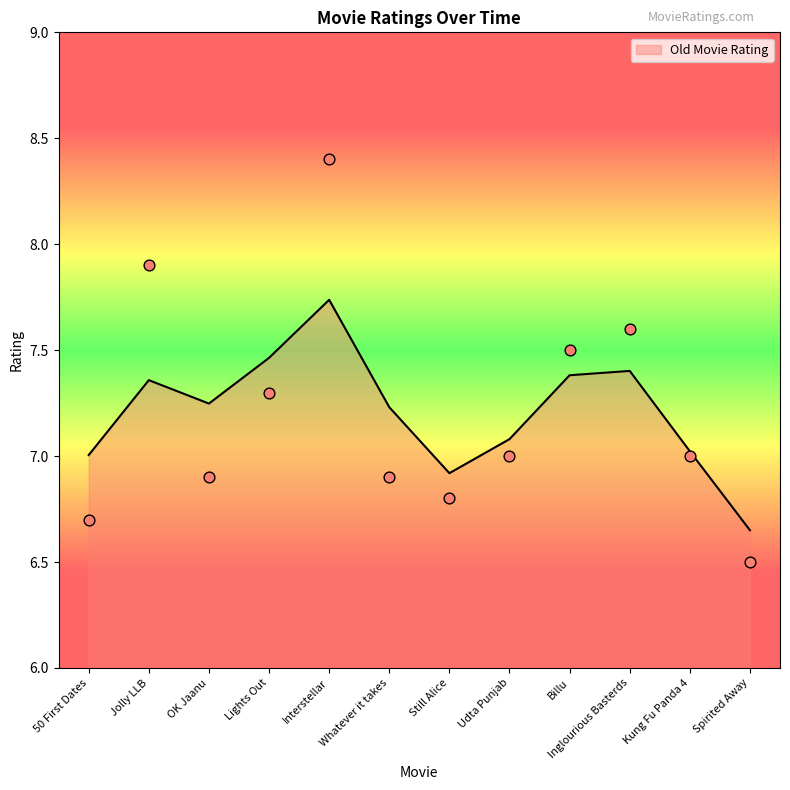

What is the change in value from 50 First Dates to Billu?

+0.8